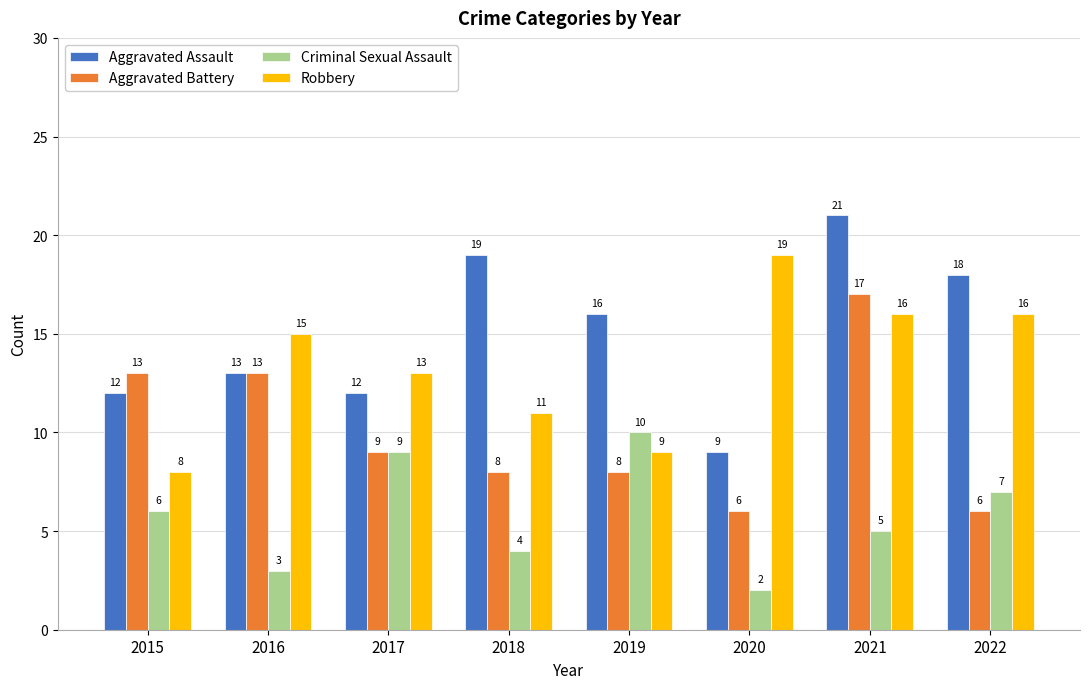

What is the average value of the Robbery series?

13